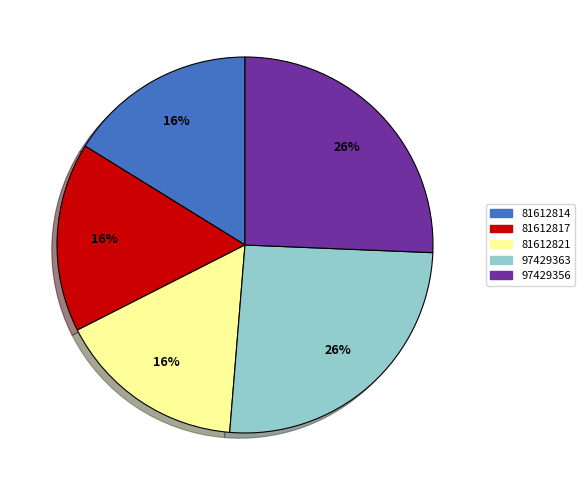

Is the sum of 81612814 and 81612821 greater than half?

No